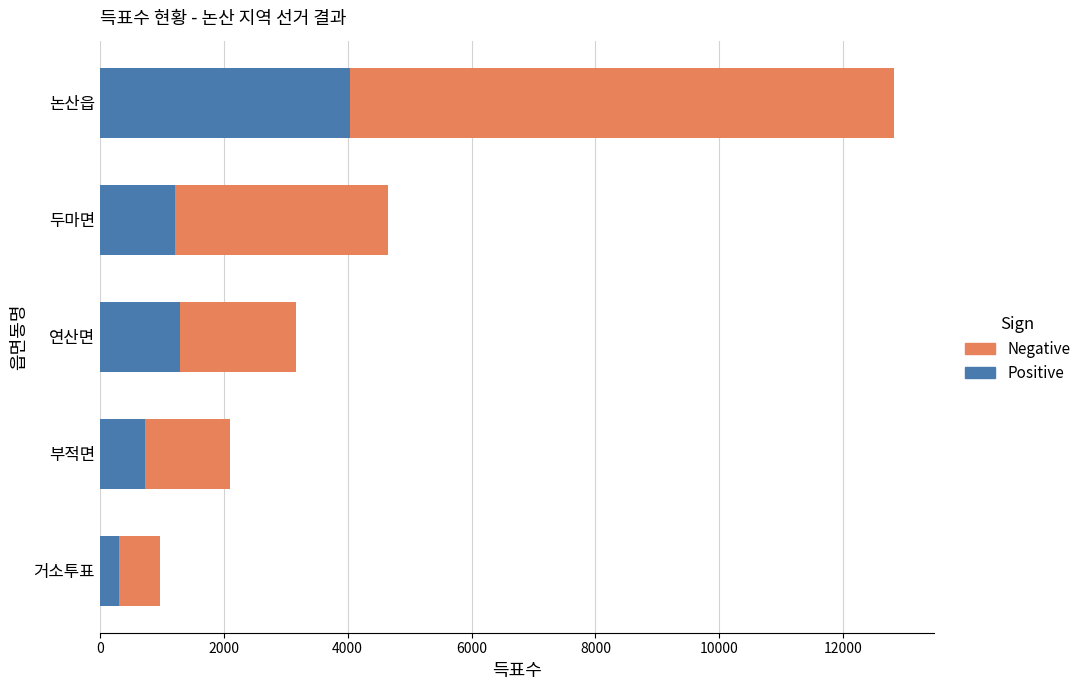

How many values in the Negative series exceed 3159?

2